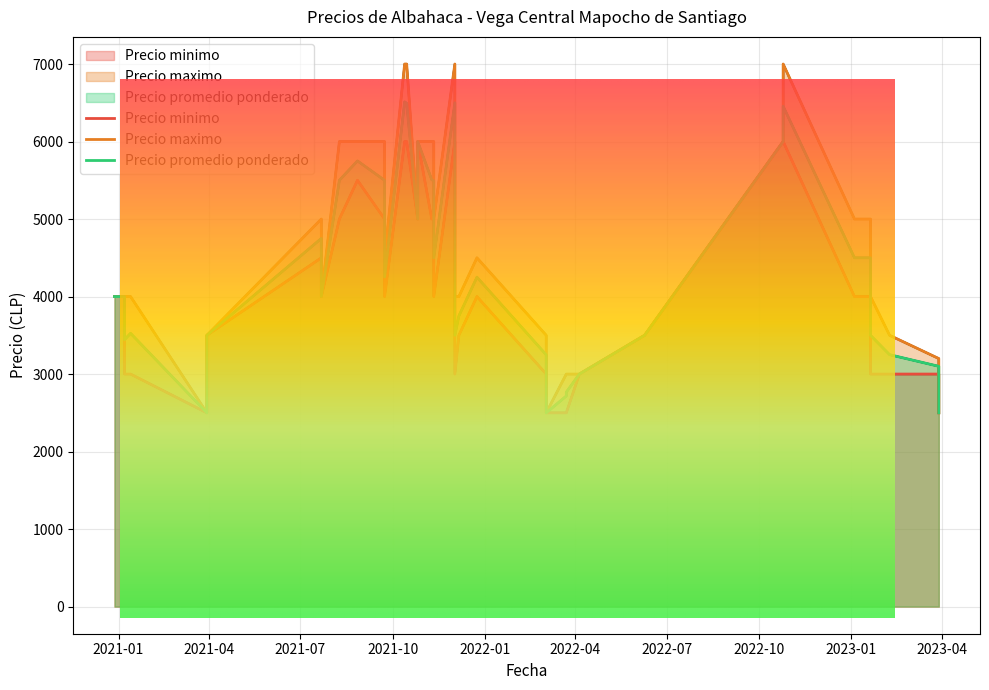

The Precio maximo series shows 7000 at 2021-12-02. True or false?

True